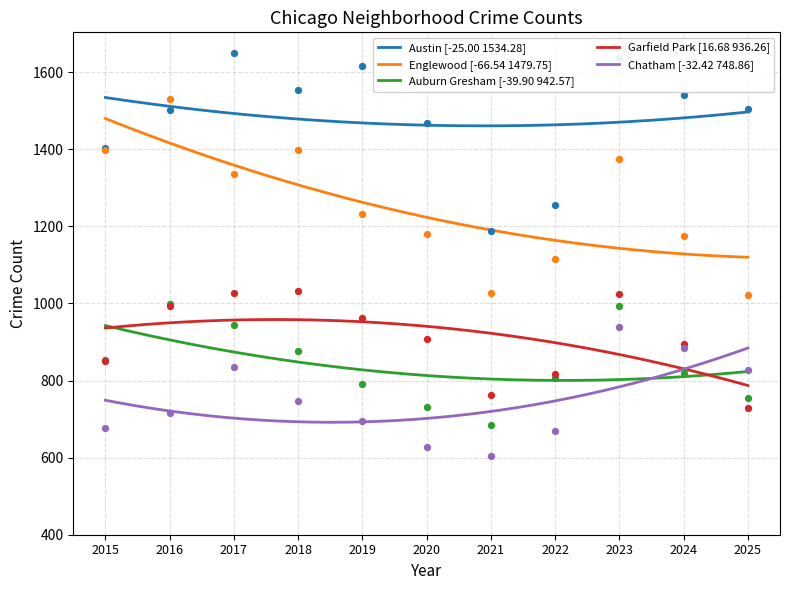

Which series contains the highest Y value?

Austin